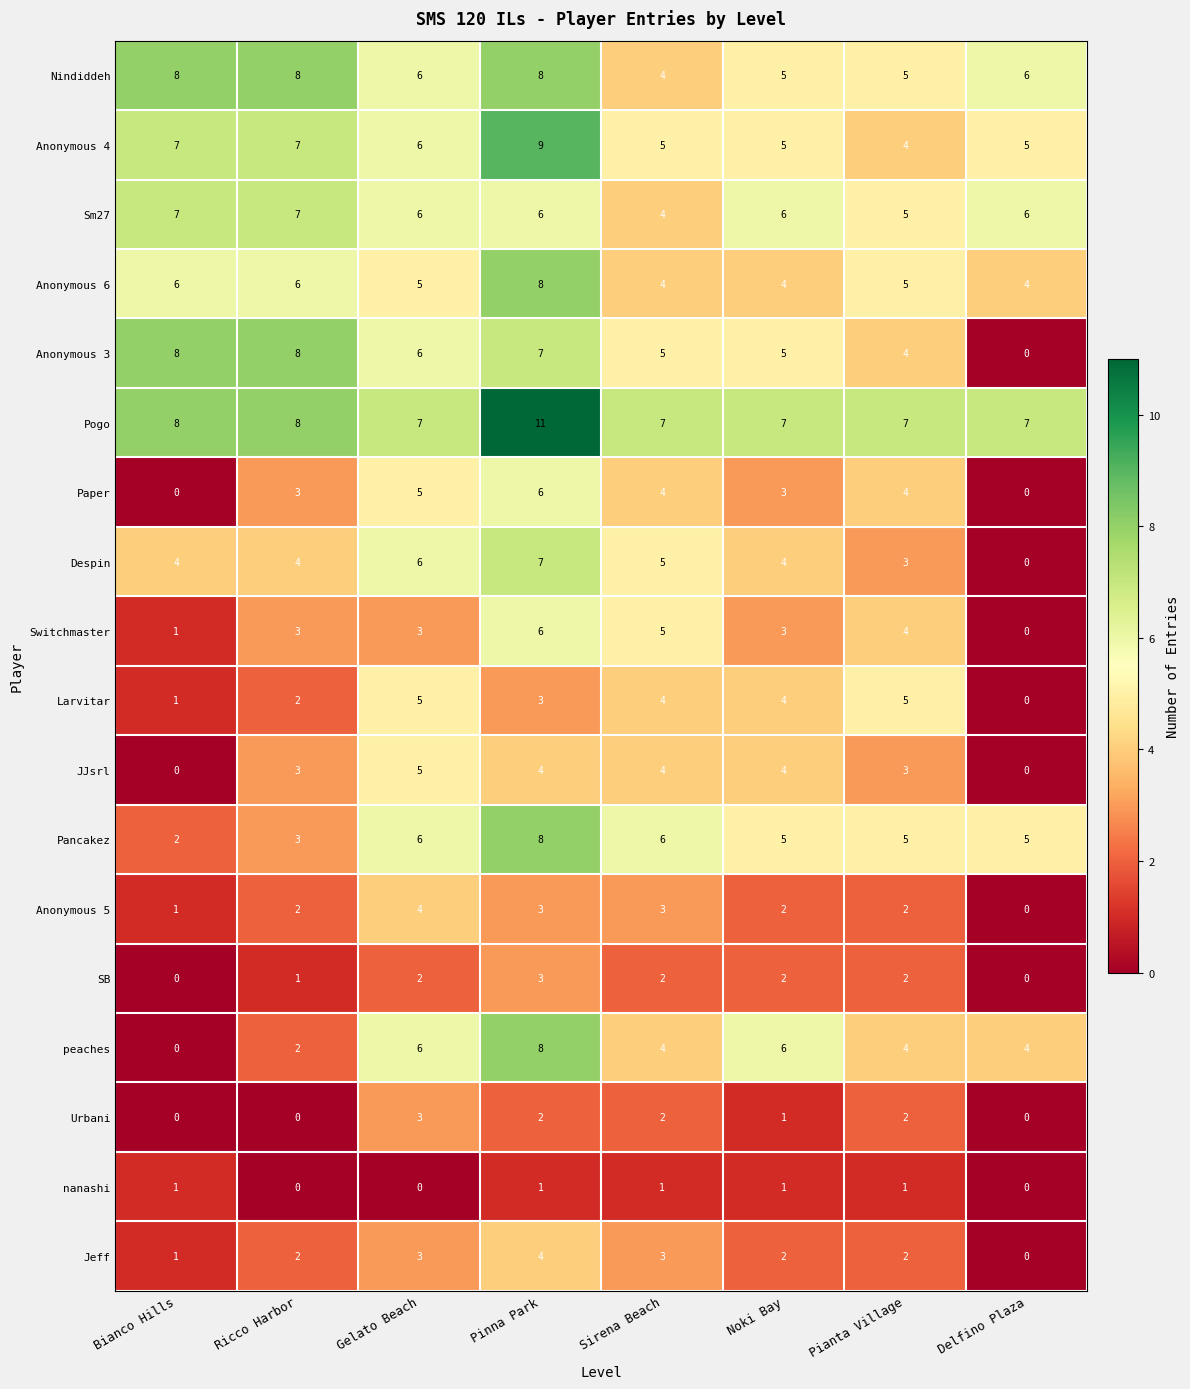

Is it true that Jeff equals 1 at Bianco Hills?

True